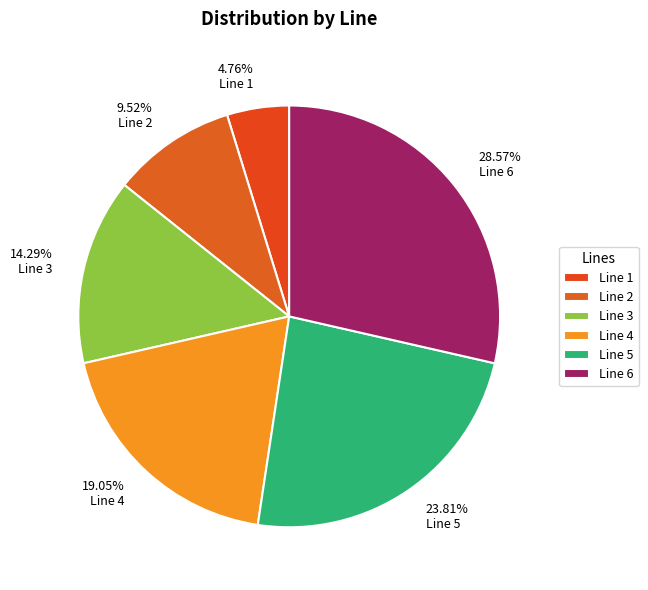

What is the largest slice in the pie chart?

Line 6